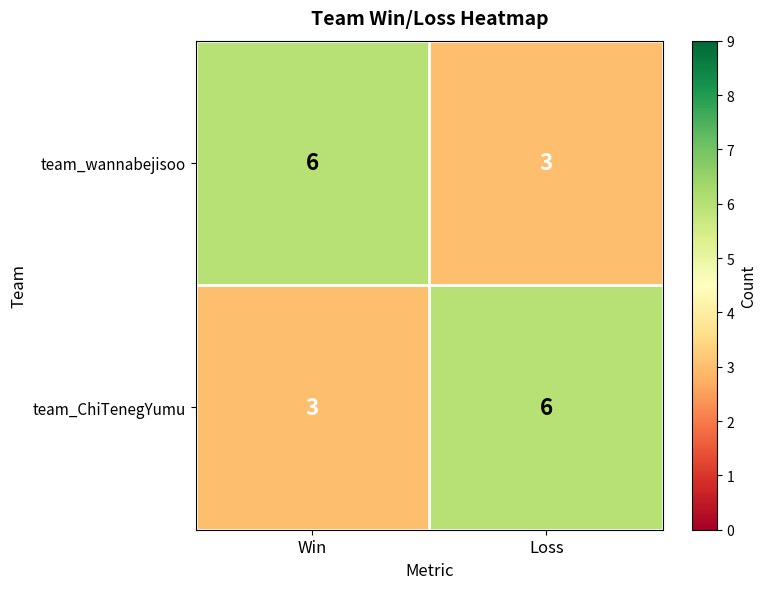

What is the sum of the team_wannabejisoo values at Loss and Win?

9